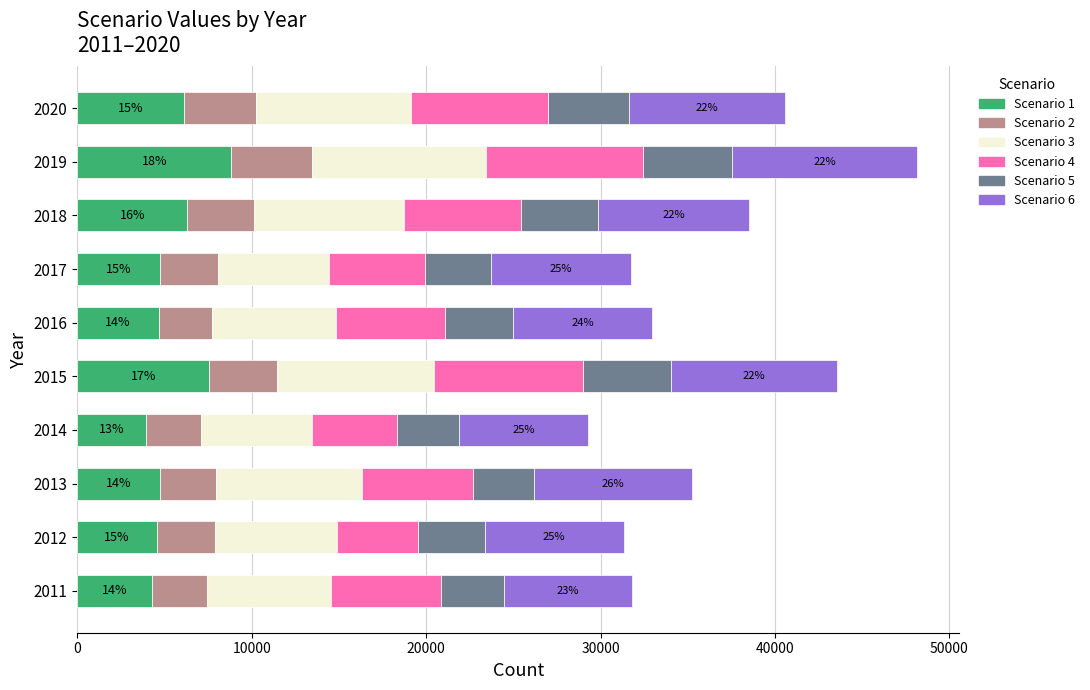

What is the difference between the maximum and second lowest values in the Scenario 1 series?

4526